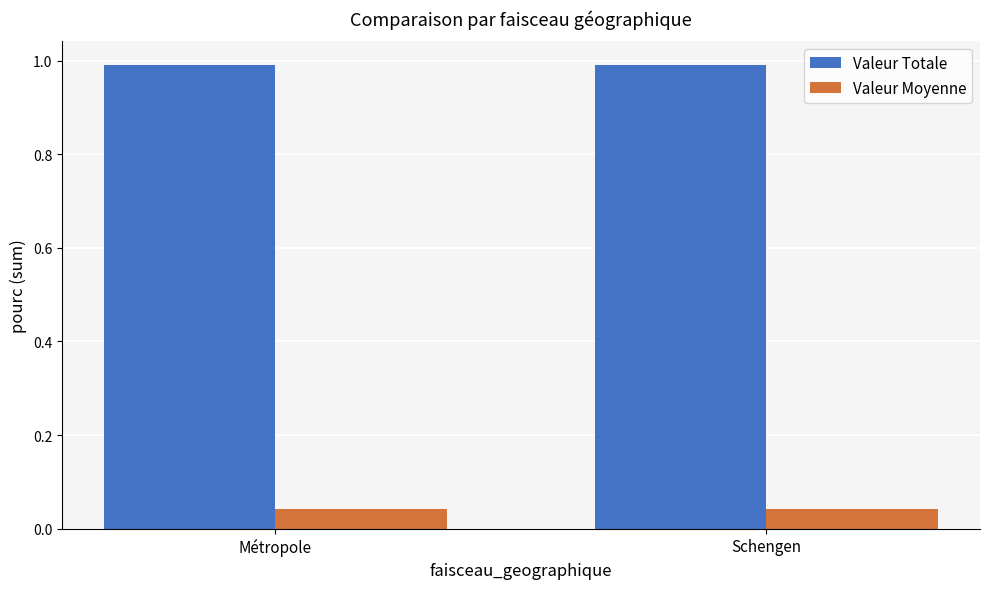

At Schengen, list the series in order from largest to smallest.

Valeur Totale, Valeur Moyenne